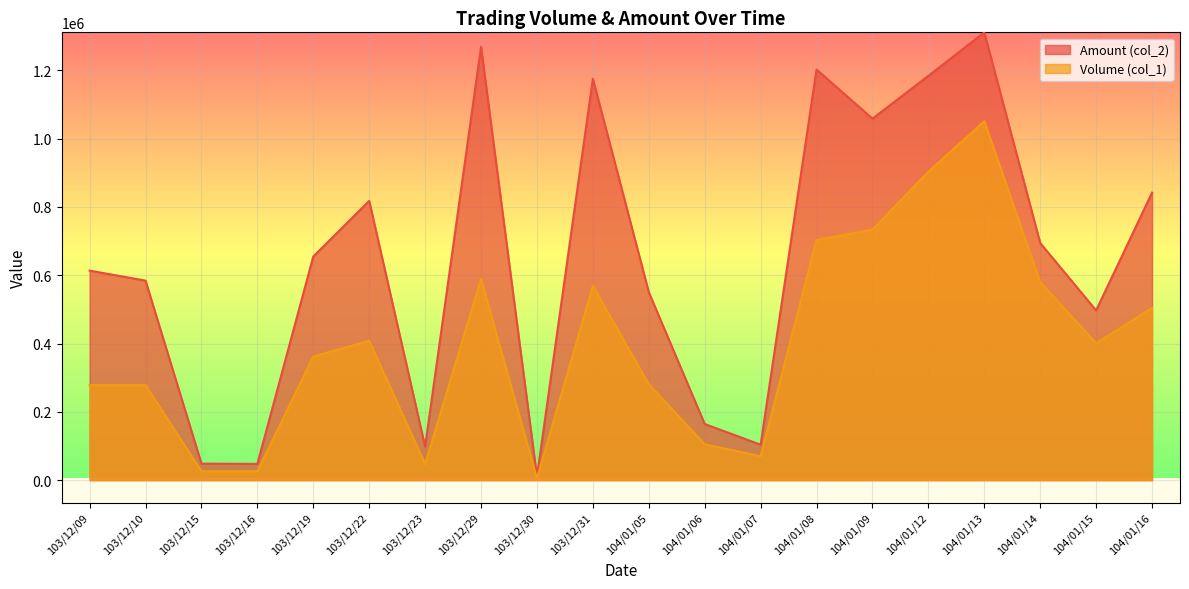

How many lines are shown in the chart?

2